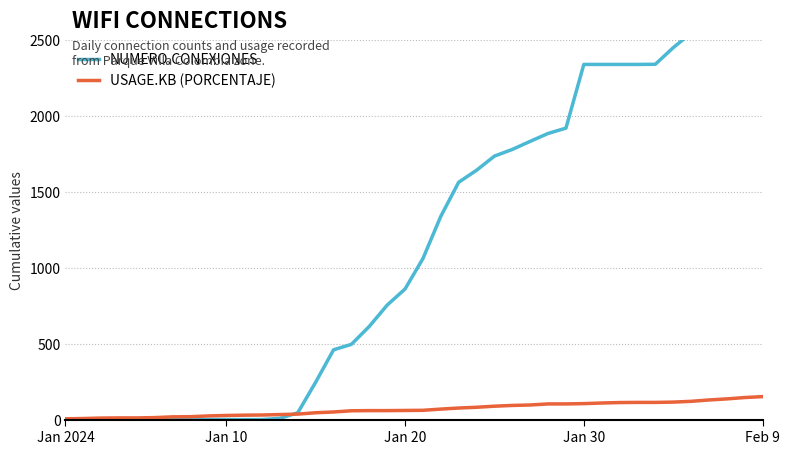

How many categories are shown in the chart?

40